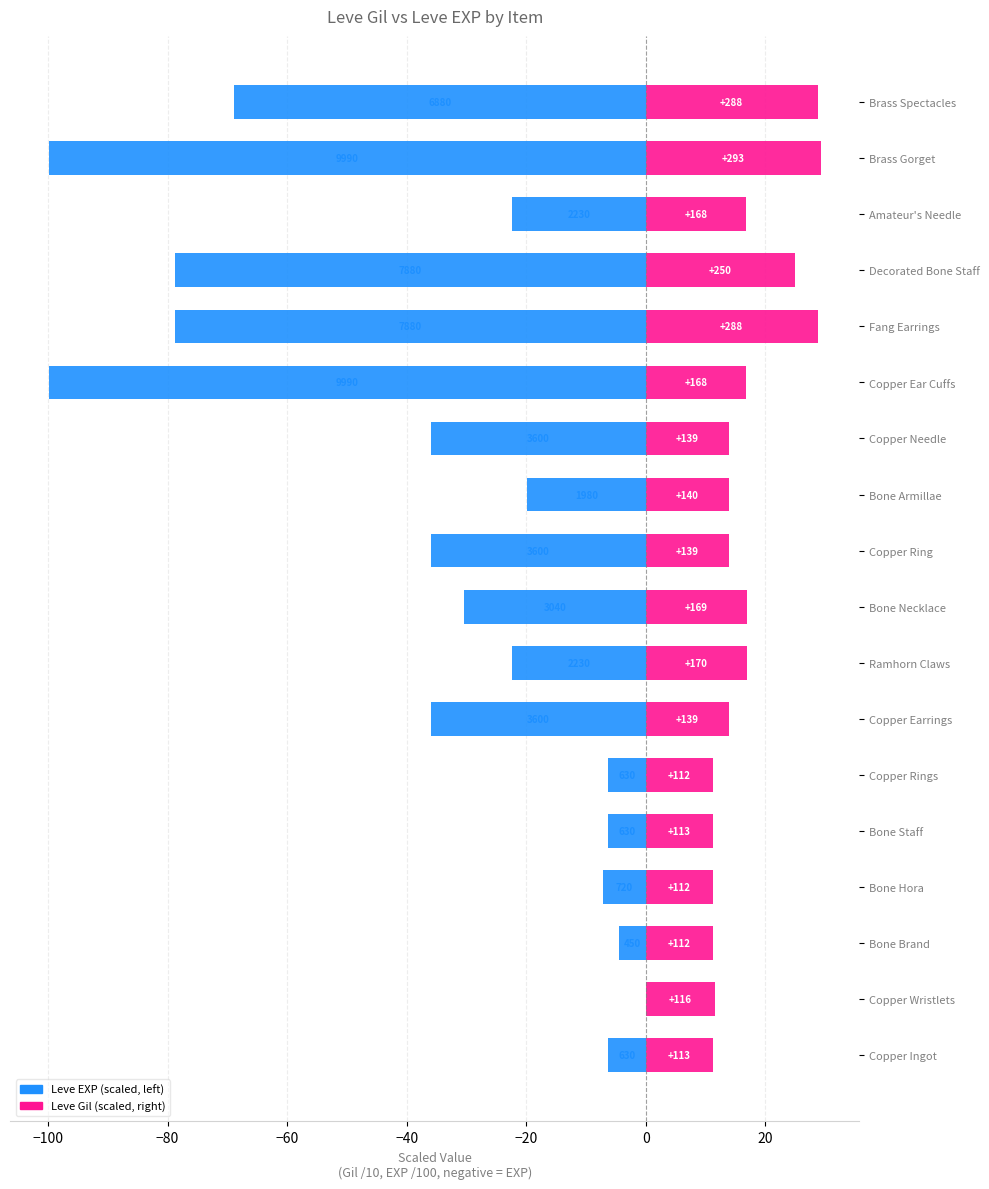

What is the difference between the second highest and second lowest values in the Leve EXP series?

95.4